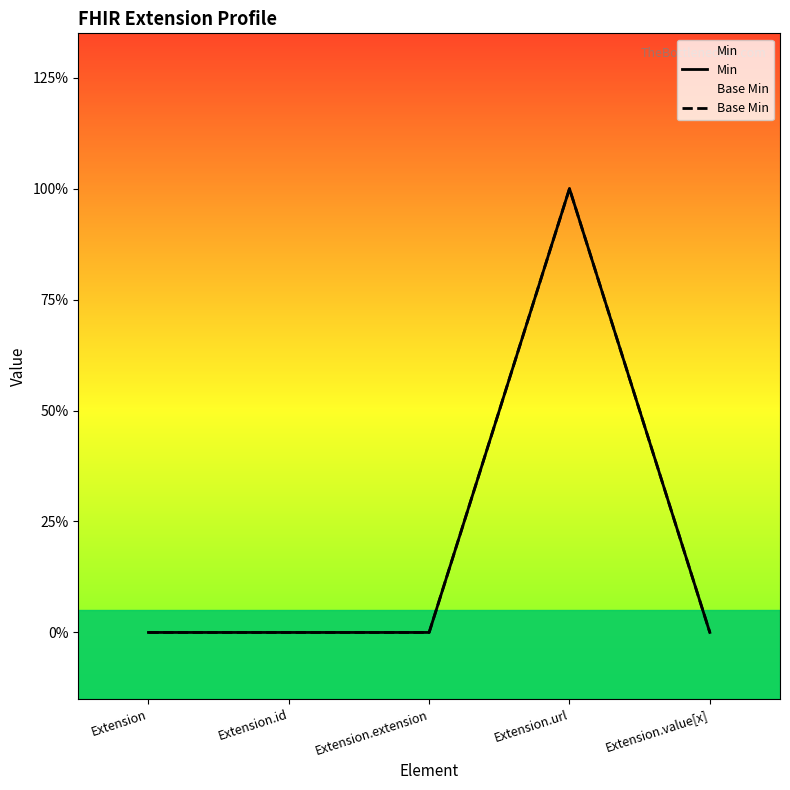

True or false: Min has more than 1 interior local peaks.

False